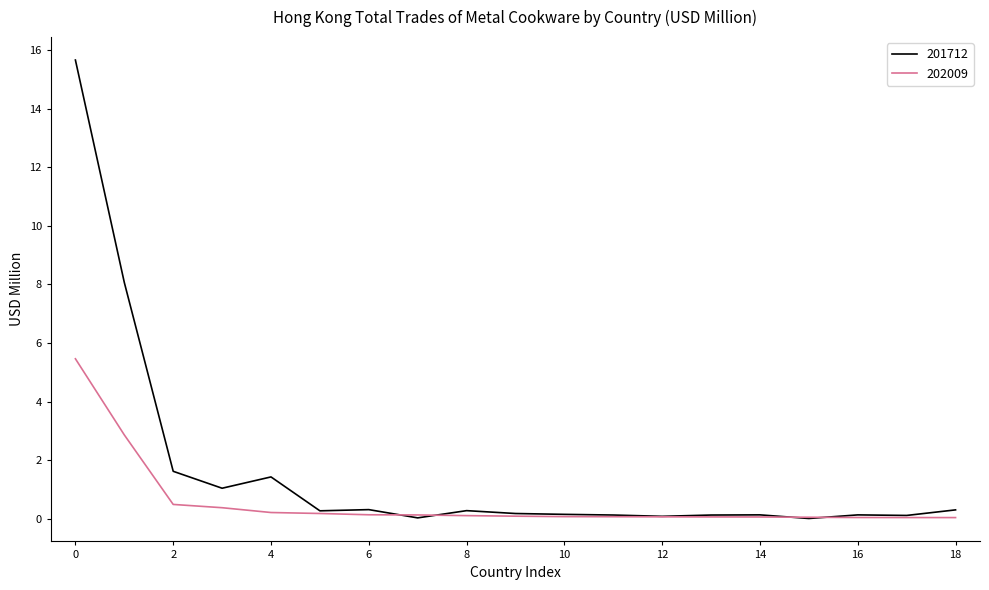

Rank the series by their maximum value, from highest to lowest.

201712, 202009